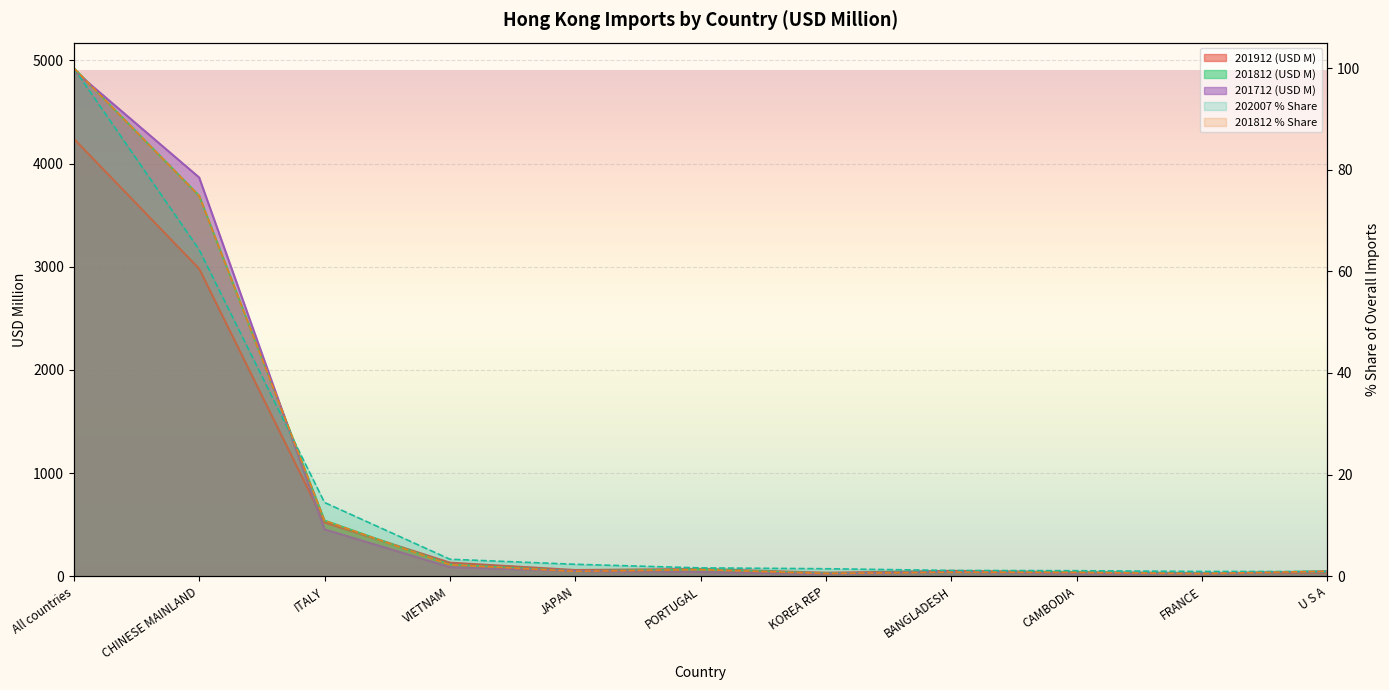

What is the sum of all 201912 (USD M) values?

8190.8